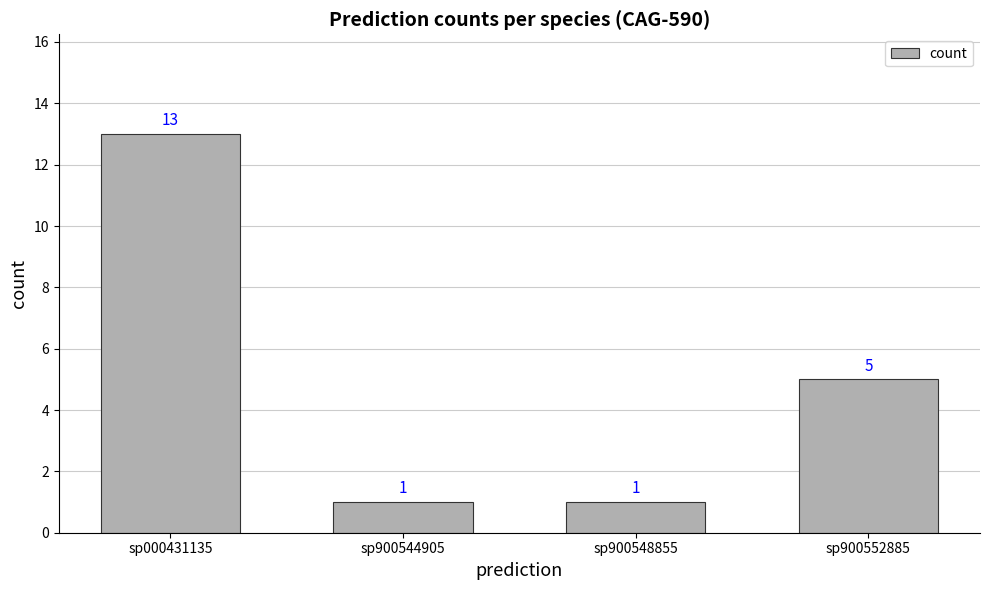

At which label does the data first exceed 5?

sp000431135